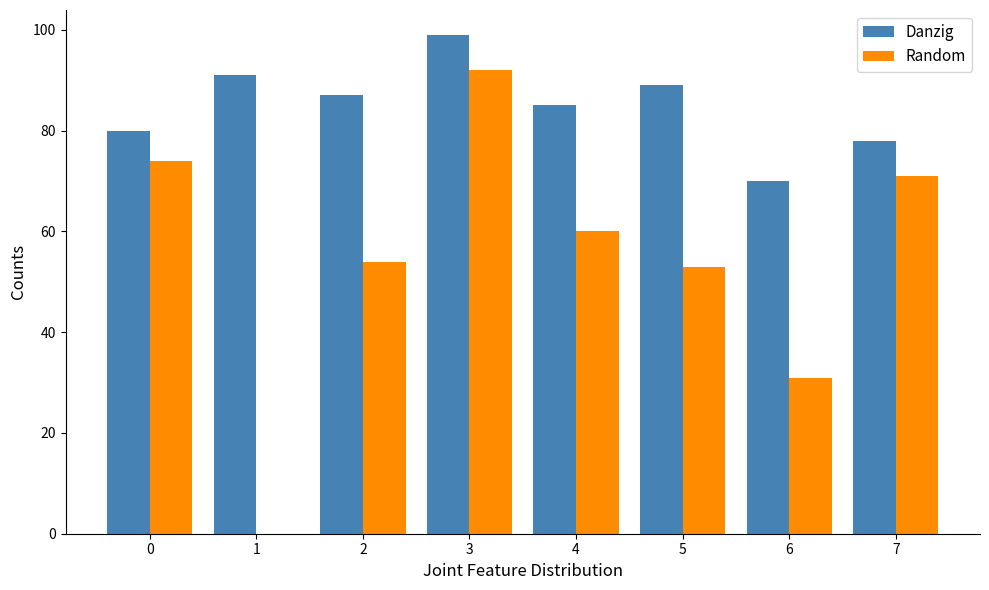

Are the bars grouped side by side (vs. stacked)?

Yes